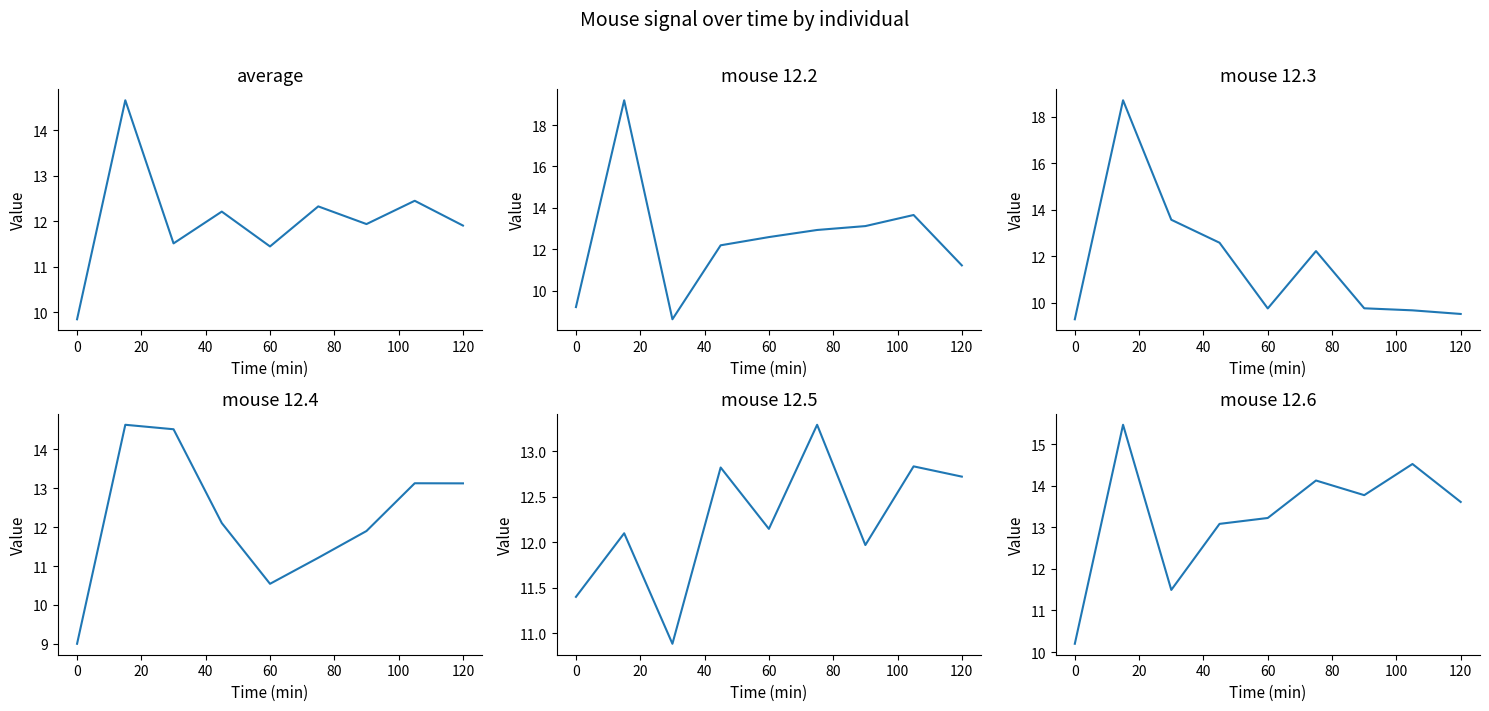

Rank the series by their maximum value, from lowest to highest.

mouse 12.5, mouse 12.4, average, mouse 12.6, mouse 12.3, mouse 12.2